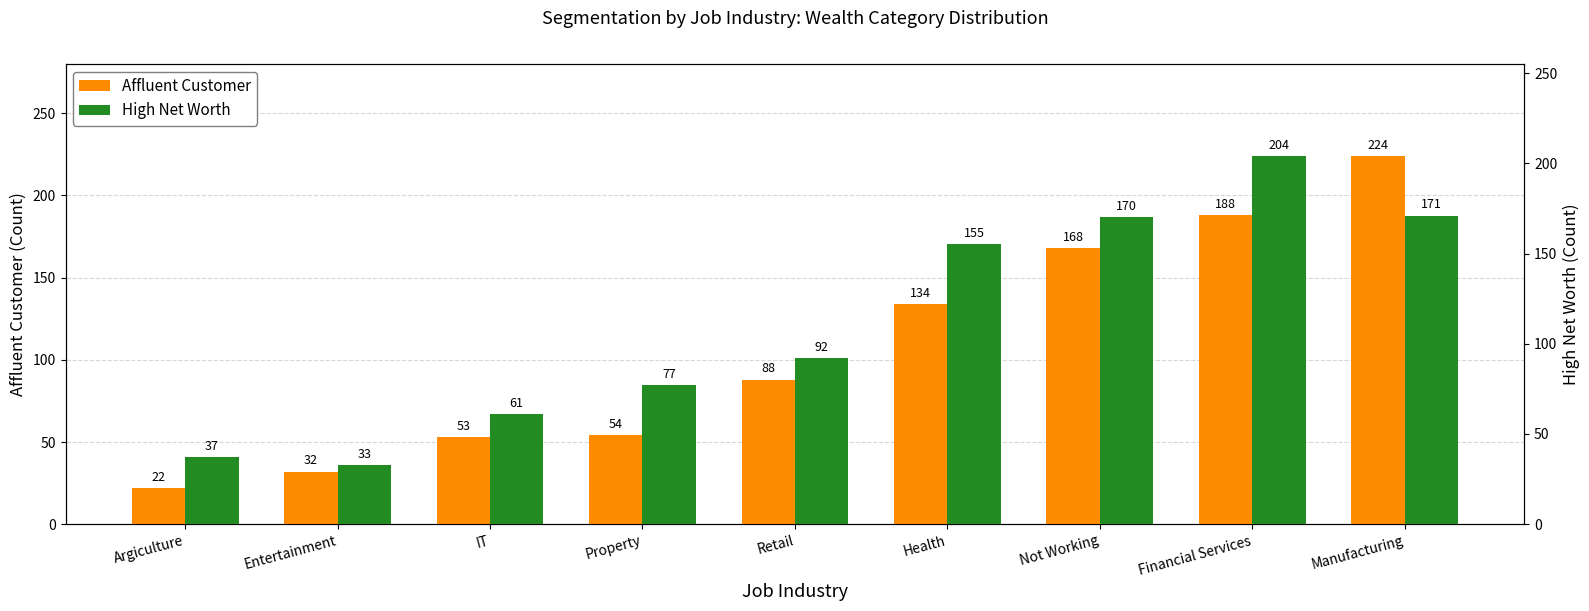

How many data points in Affluent Customer are above 88?

4